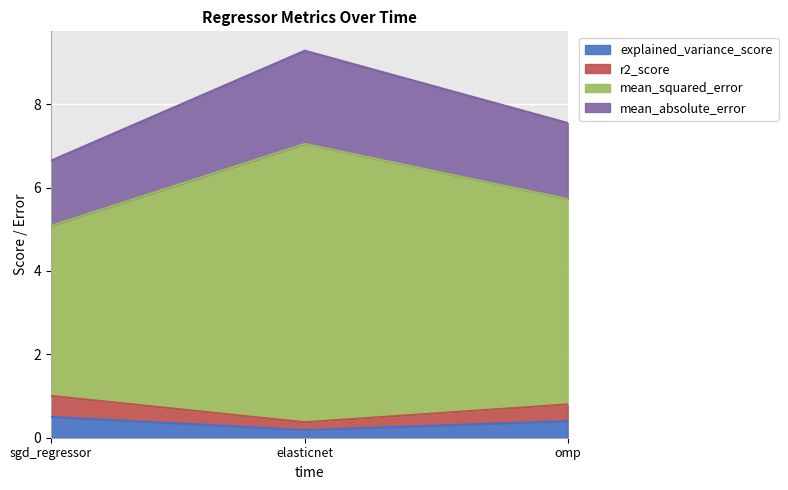

Between omp and elasticnet, which is larger?

omp